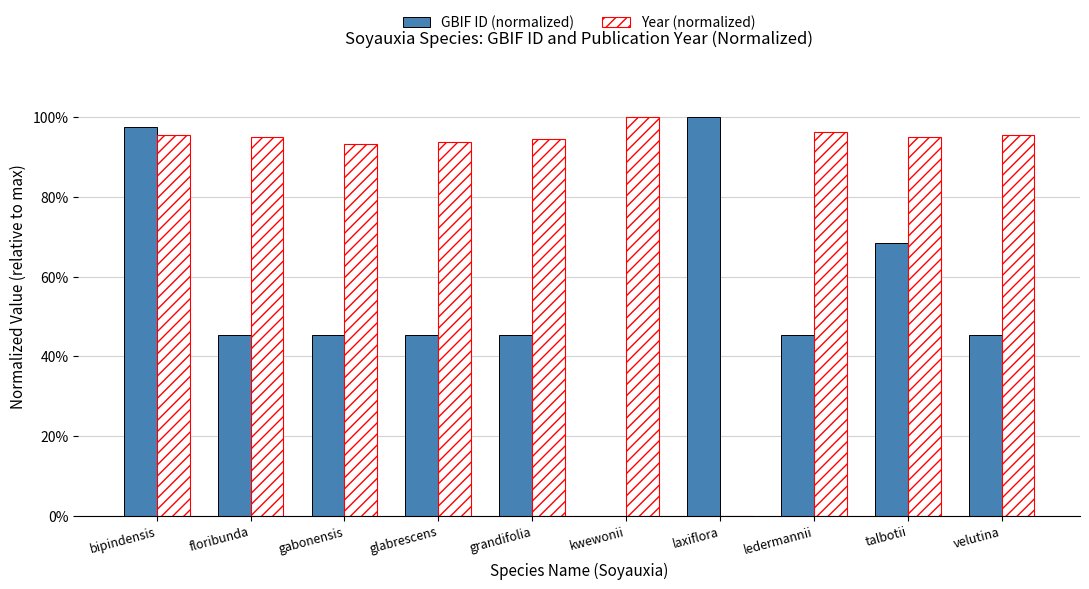

At which label does GBIF ID (normalized) reach its peak?

laxiflora